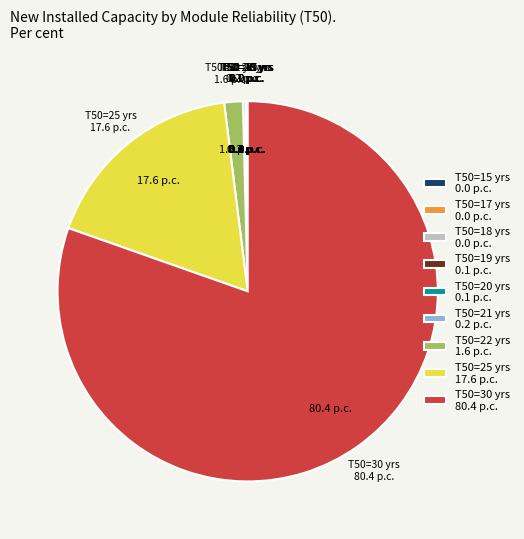

True or false: T50=22 yrs 1.6 p.c. accounts for 14% of the total.

False